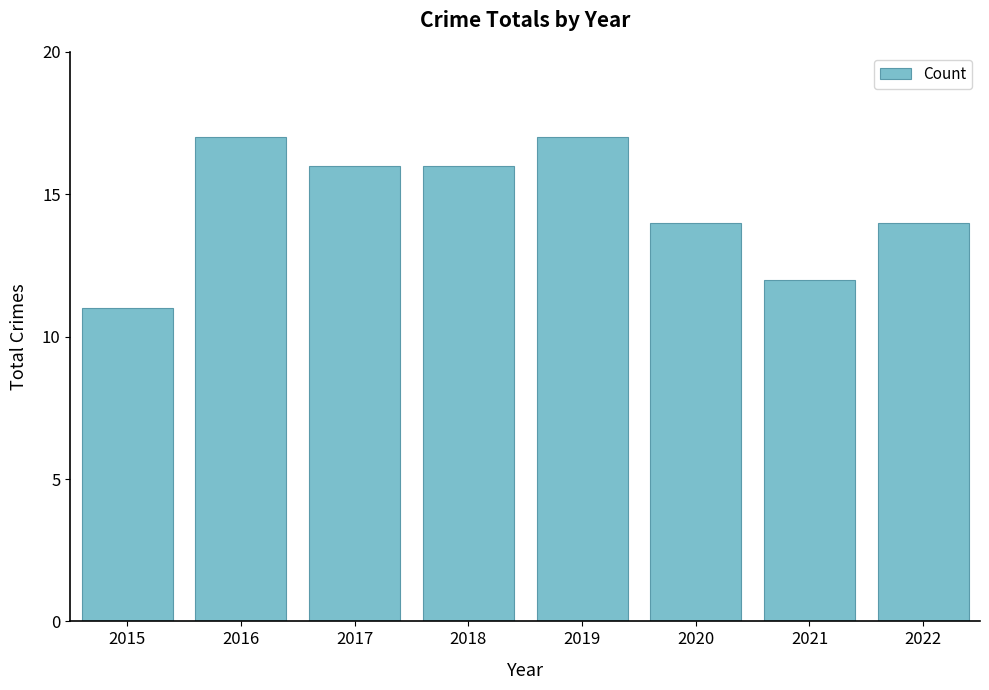

What is the change in value from 2016 to 2020?

-3